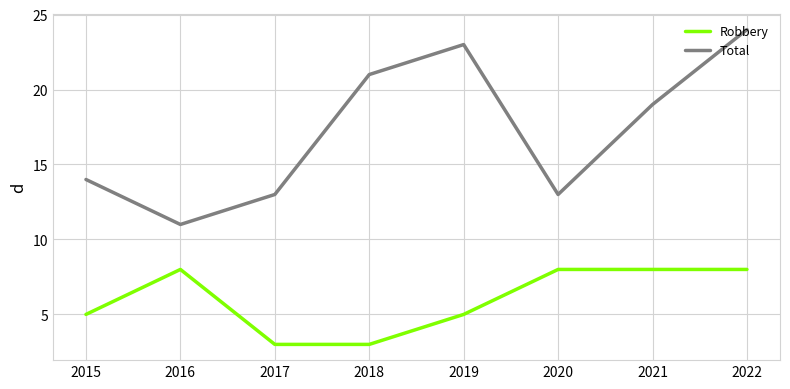

What value does the Robbery series have at 2021?

8